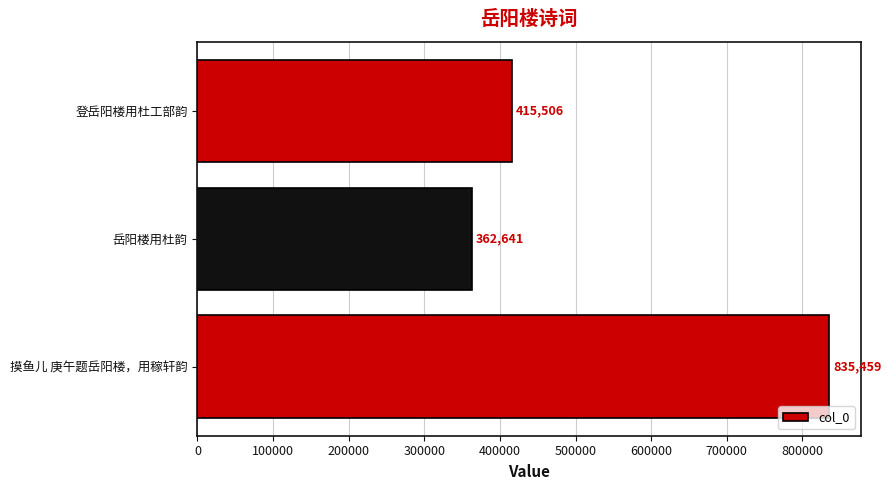

Count the values in the range 362641 to 835459.

3